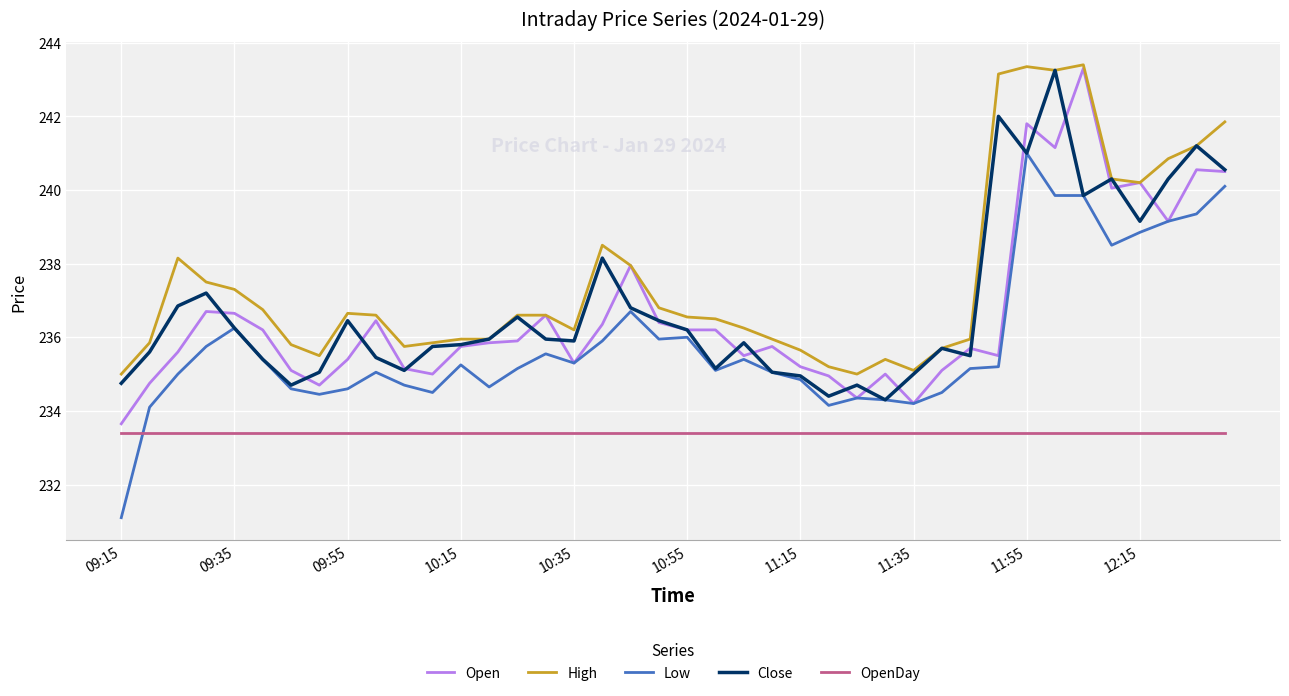

What is the lowest value of the Open series?

233.7